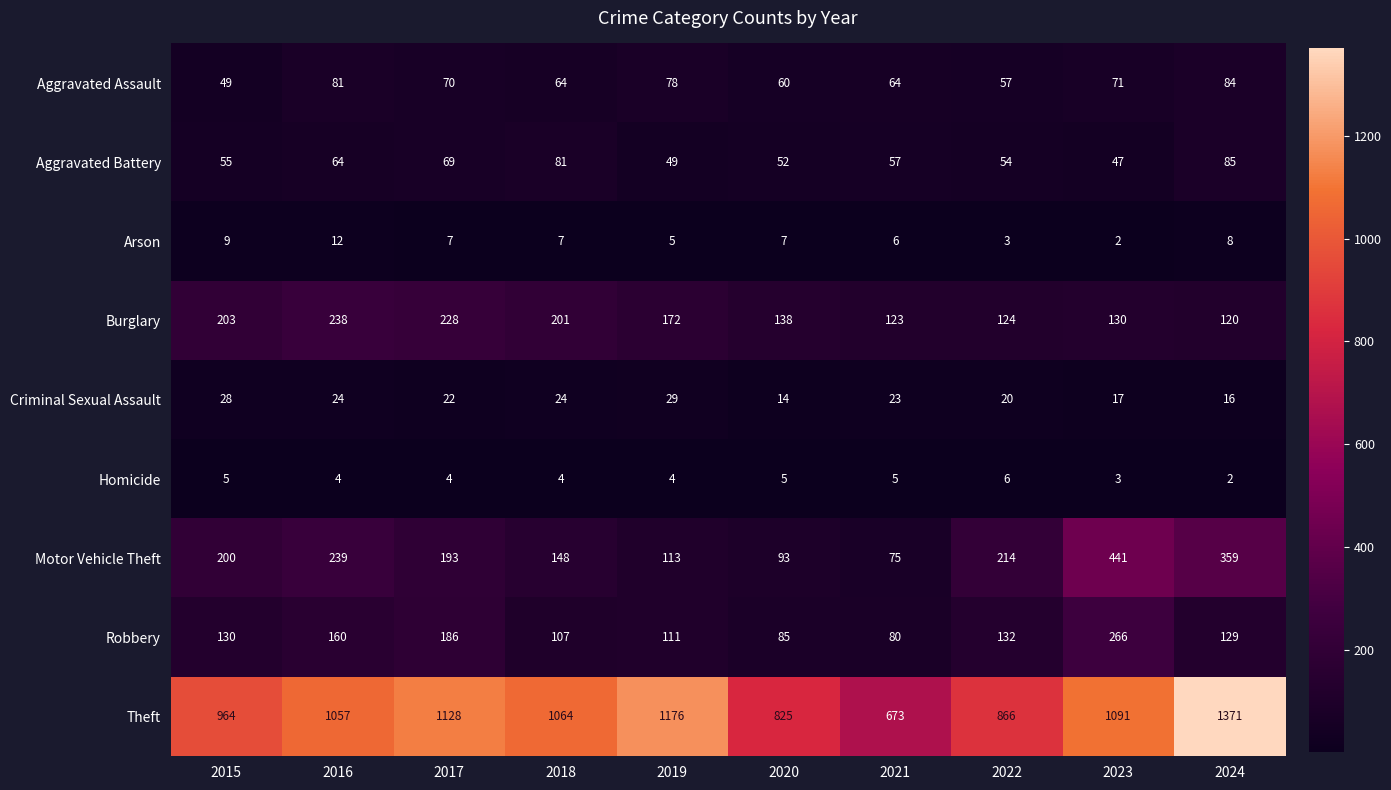

How many series are shown in this chart?

9